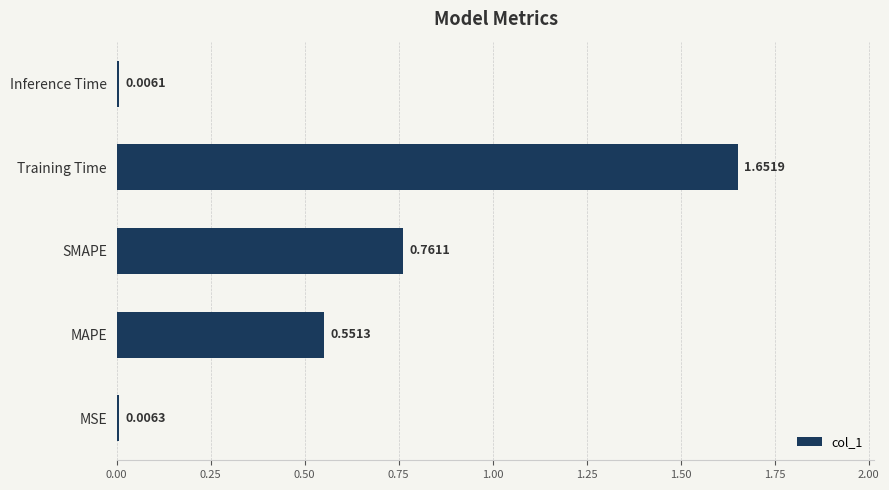

Rank the categories by value from highest to lowest.

Training Time, SMAPE, MAPE, MSE, Inference Time